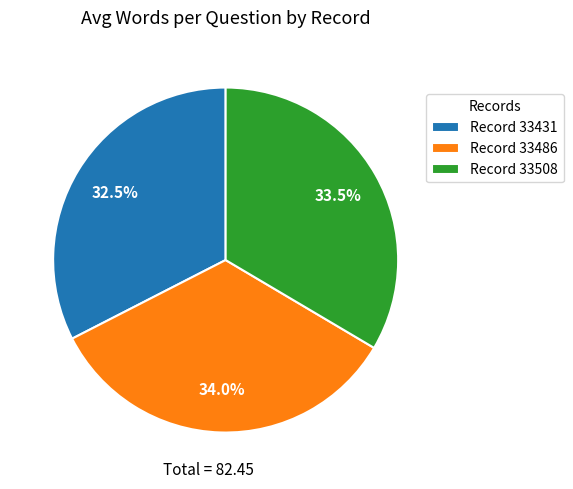

What is the total percentage of Record 33486 and Record 33508?

67.5%